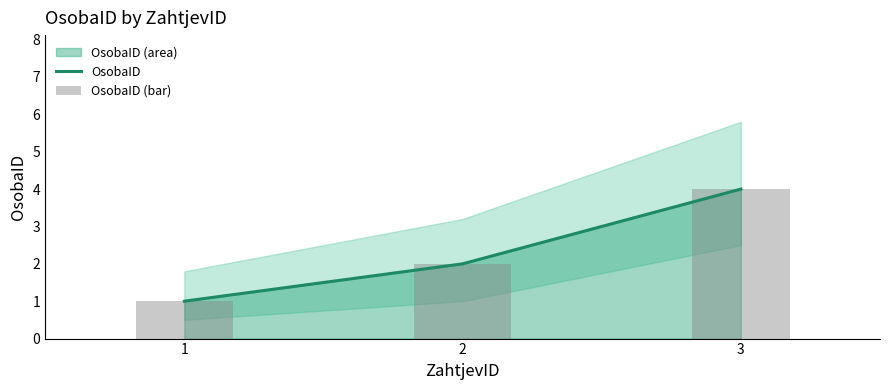

Is the value of OsobaID (bar) at 1 greater than the value of OsobaID at 1?

No